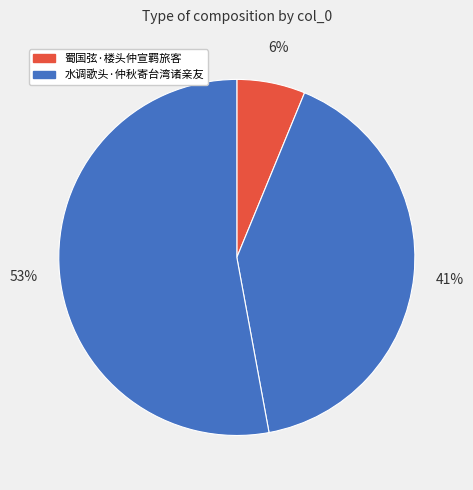

Which slice represents more than half of the pie?

水调歌头·仲秋寄台湾诸亲友